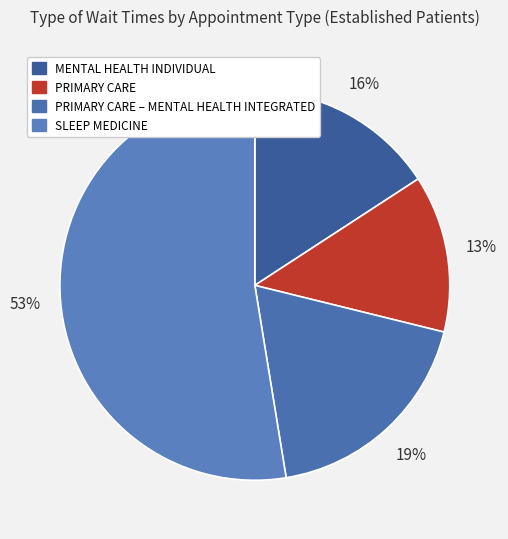

What percentage do SLEEP MEDICINE and PRIMARY CARE – MENTAL HEALTH INTEGRATED together represent?

71.1%